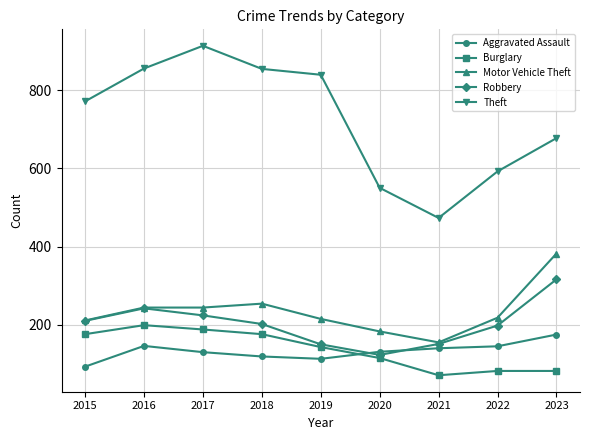

List the series in order of their peak value, highest first.

Theft, Motor Vehicle Theft, Robbery, Burglary, Aggravated Assault